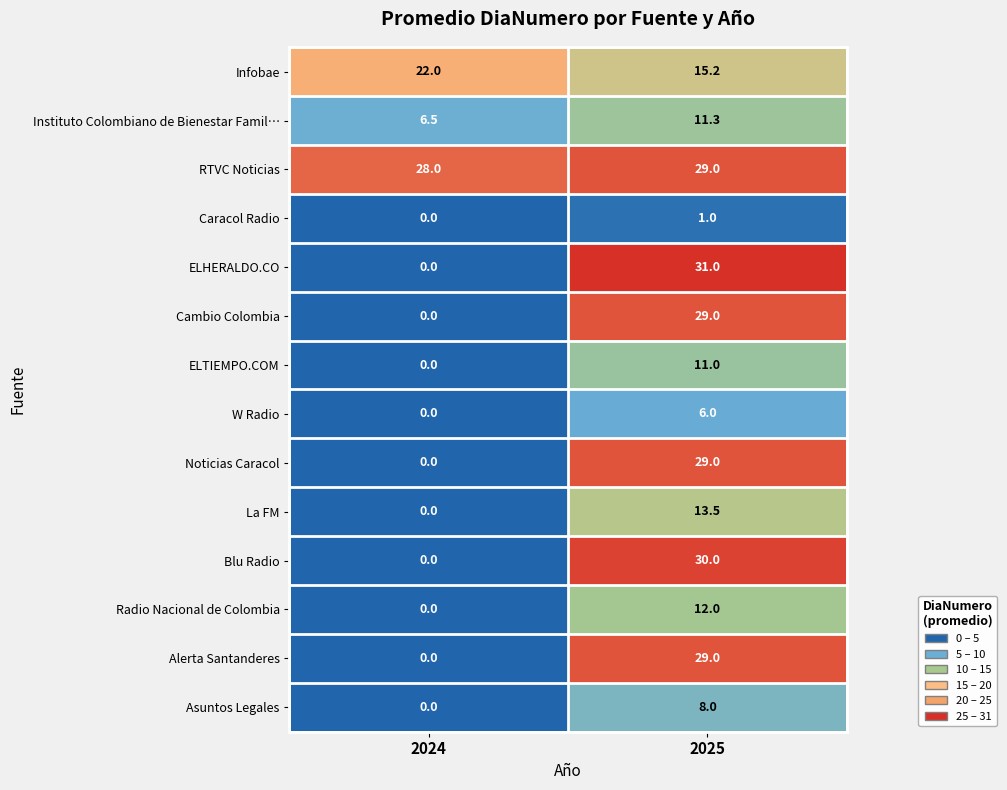

Reading left to right, extract all data points from this chart.

Infobae: 22.0	15.2
Instituto Colombiano de Bienestar Famil…: 6.5	11.3
RTVC Noticias: 28.0	29.0
Caracol Radio: 0.0	1.0
ELHERALDO.CO: 0.0	31.0
Cambio Colombia: 0.0	29.0
ELTIEMPO.COM: 0.0	11.0
W Radio: 0.0	6.0
Noticias Caracol: 0.0	29.0
La FM: 0.0	13.5
Blu Radio: 0.0	30.0
Radio Nacional de Colombia: 0.0	12.0
Alerta Santanderes: 0.0	29.0
Asuntos Legales: 0.0	8.0